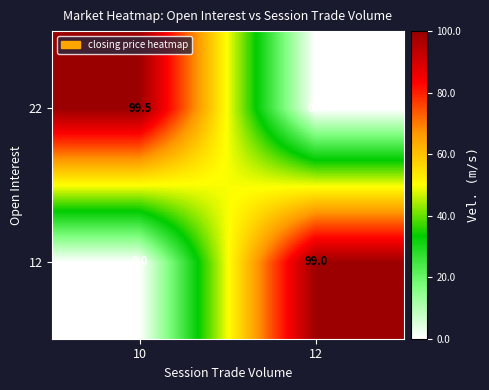

Reading left to right, transcribe all the data shown in this chart.

22: 99.5	0.0
12: 0.0	99.0